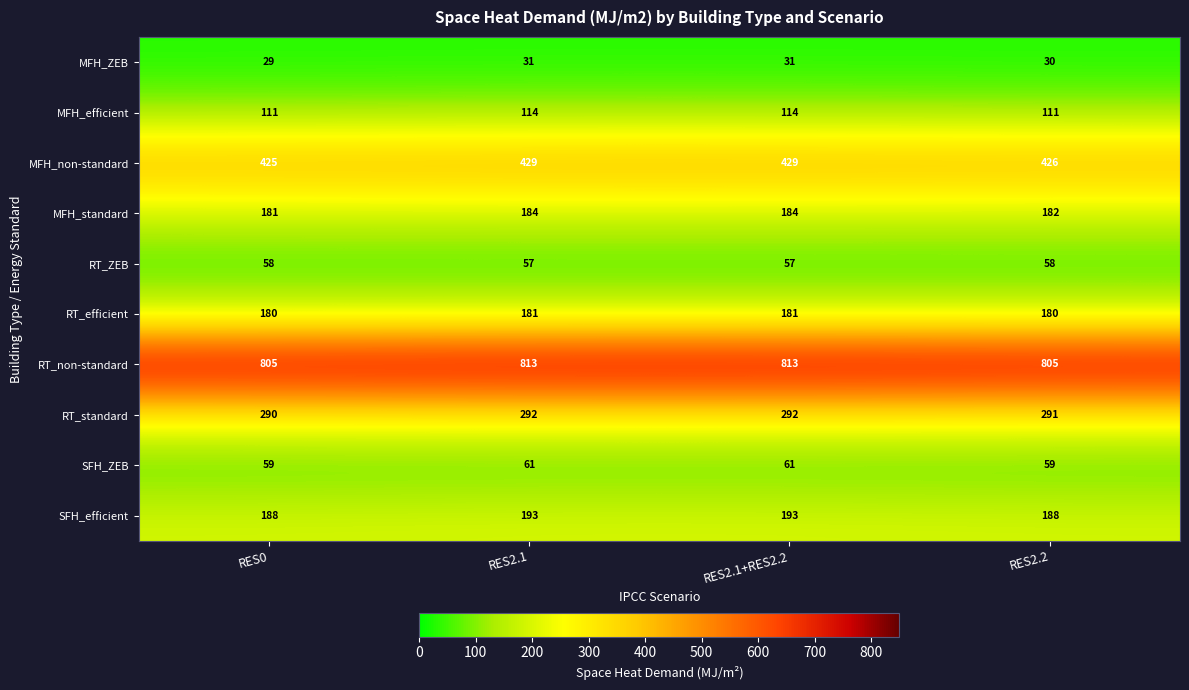

Count the SFH_efficient values in the range 188 to 193.

4